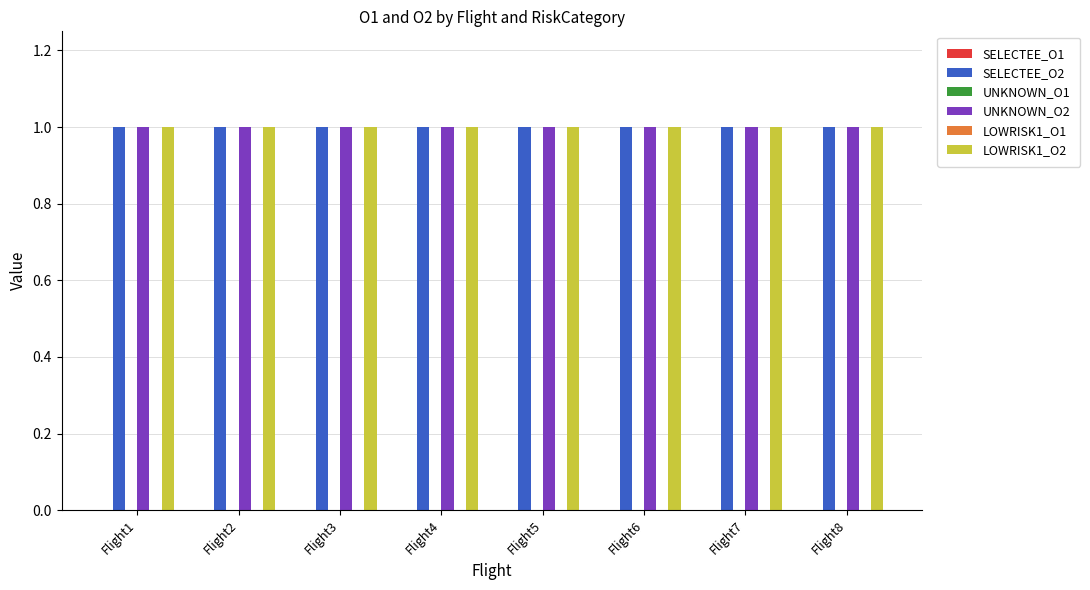

What is the difference between the highest and lowest values at Flight2?

1